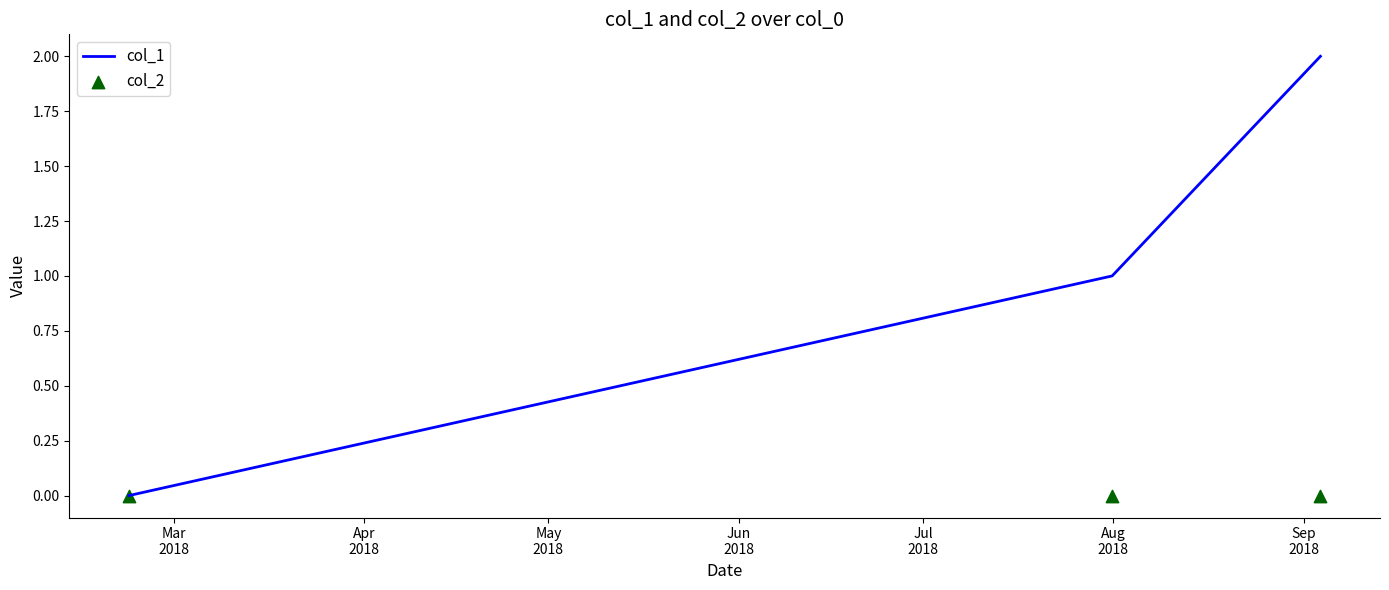

Which series reaches the maximum Y coordinate?

col_1